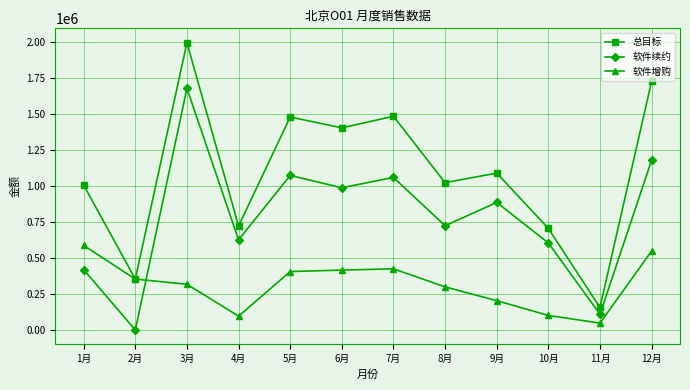

What is the sum of the 软件增购 values at 4月 and 3月?

413876.2